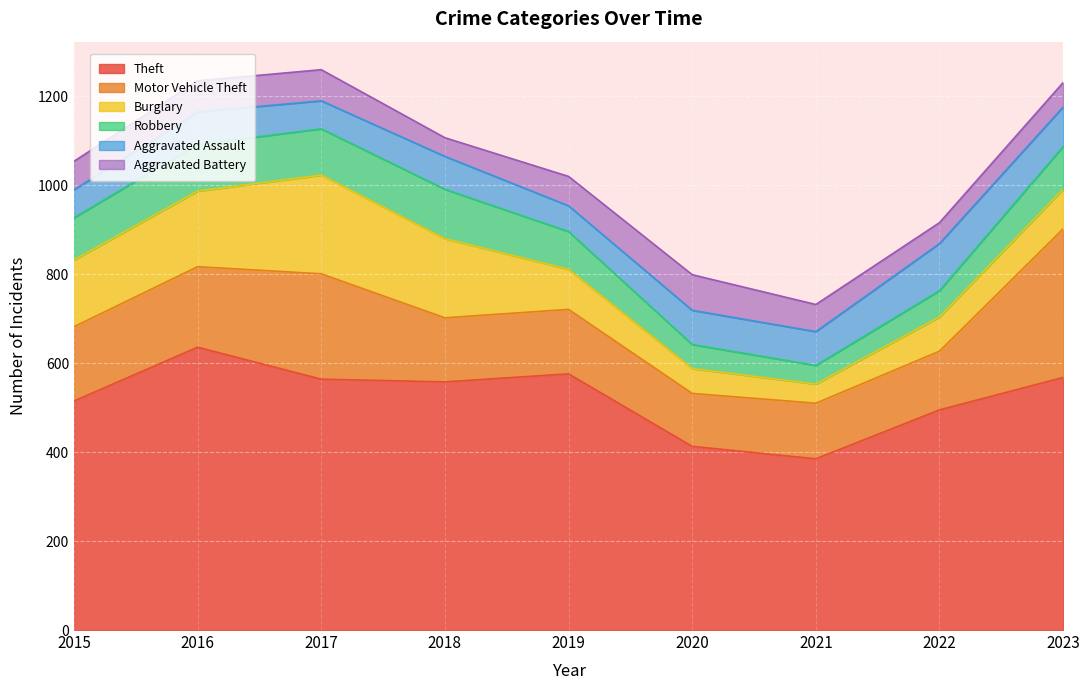

What is the spread (max minus min) of values at 2016?

566